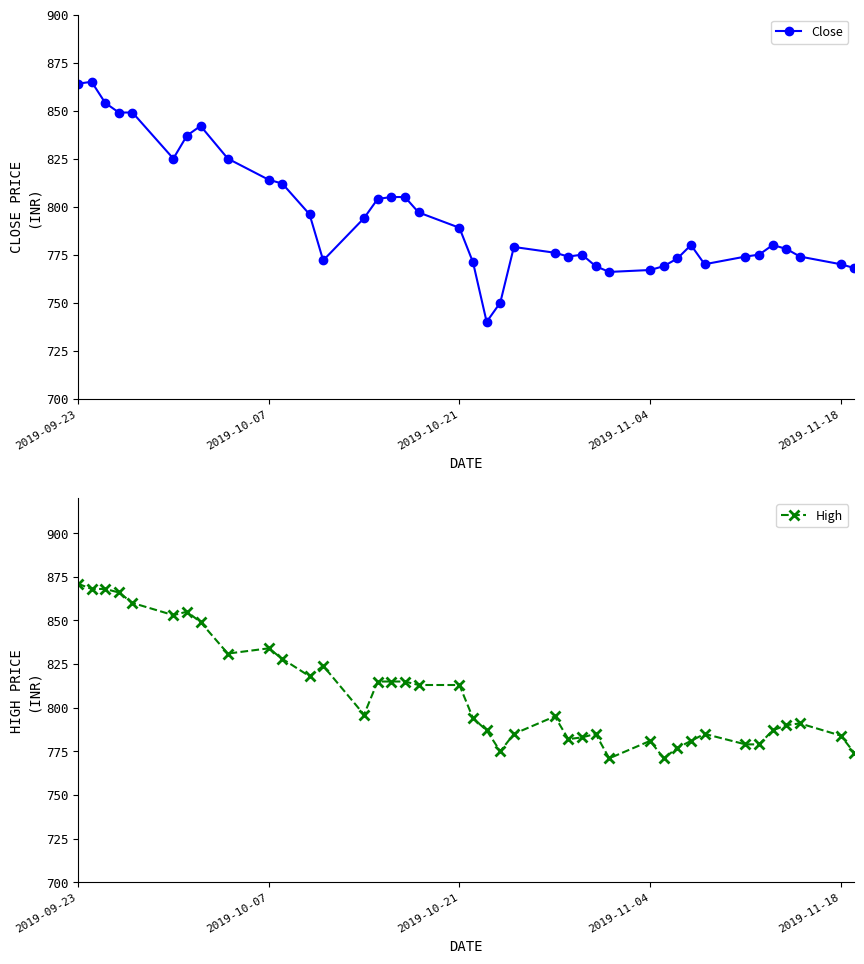

Where does the Close series first go above 780?

2019-09-23